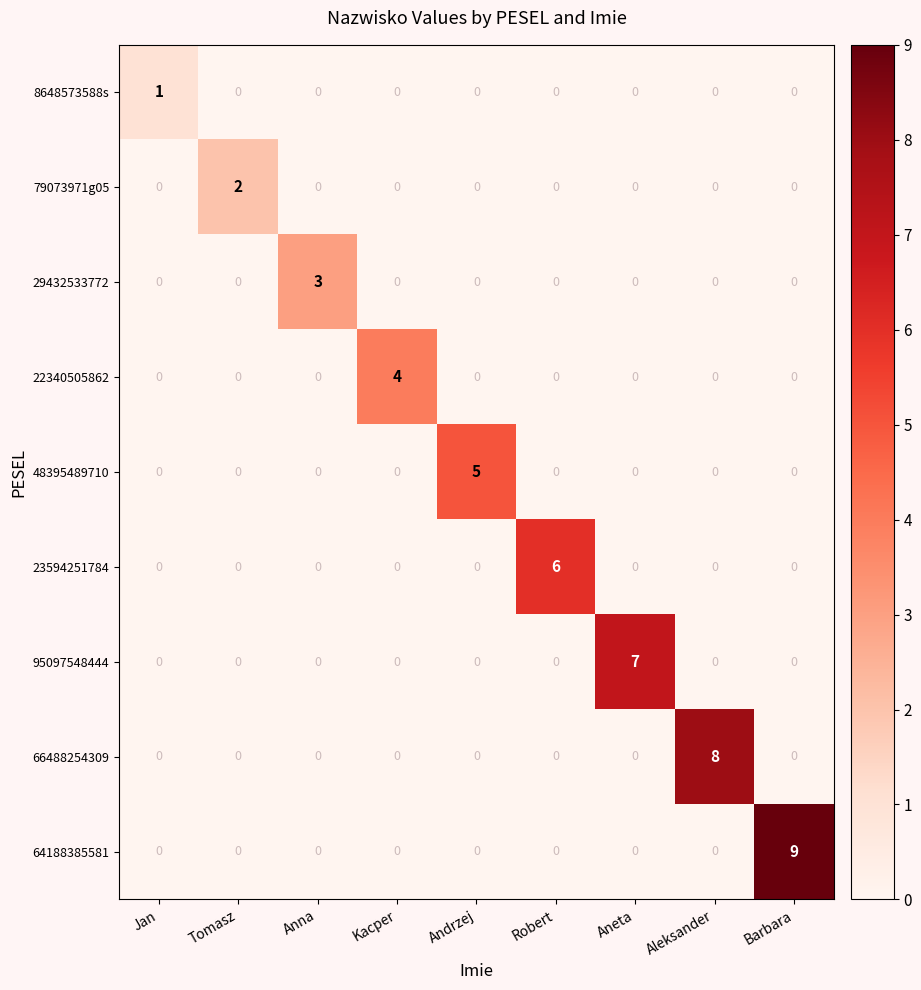

What is the total value across all series at Anna?

3